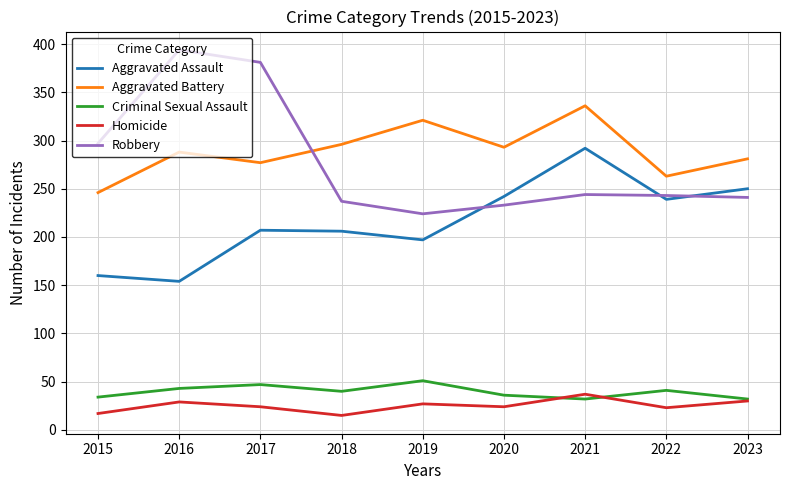

Is it true that Robbery equals 403 at 2023?

False